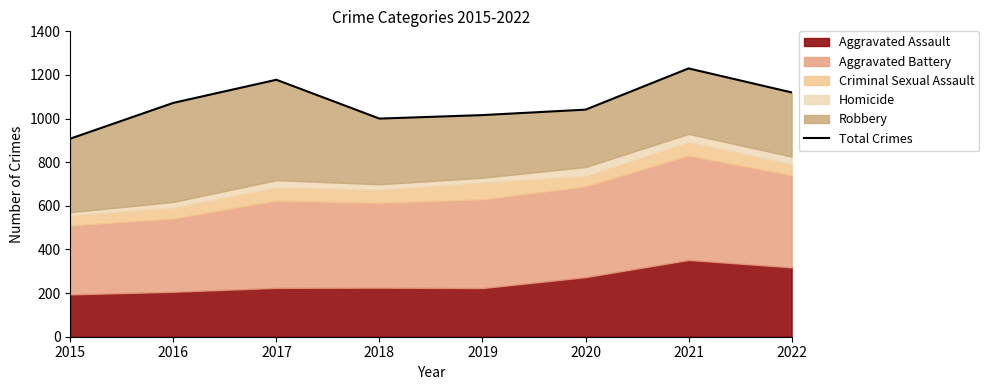

How many points are higher than both their immediate neighbors (excluding endpoints)?

2